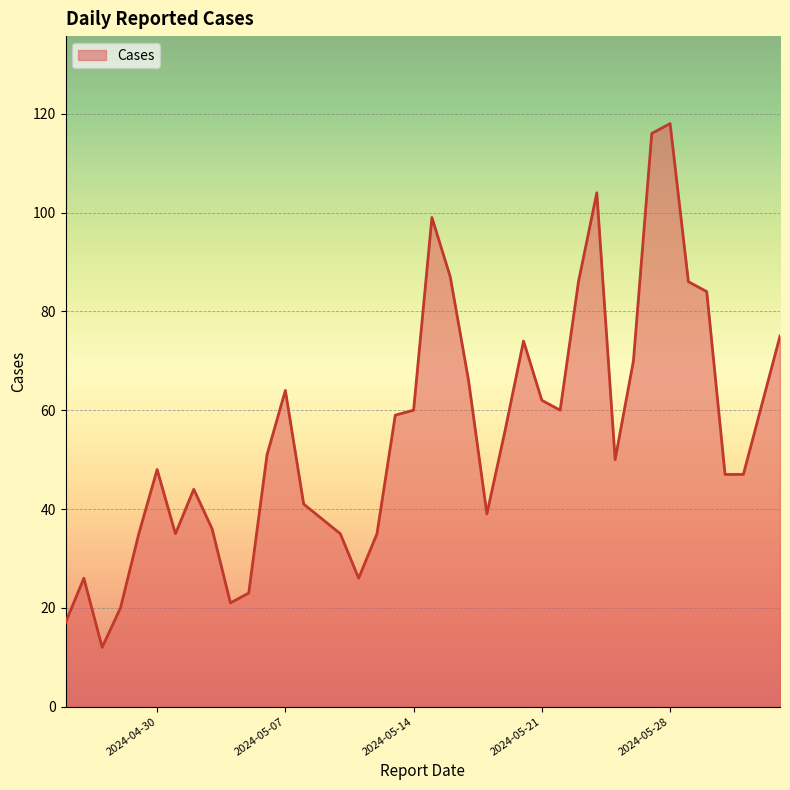

What is the greatest value displayed?

118